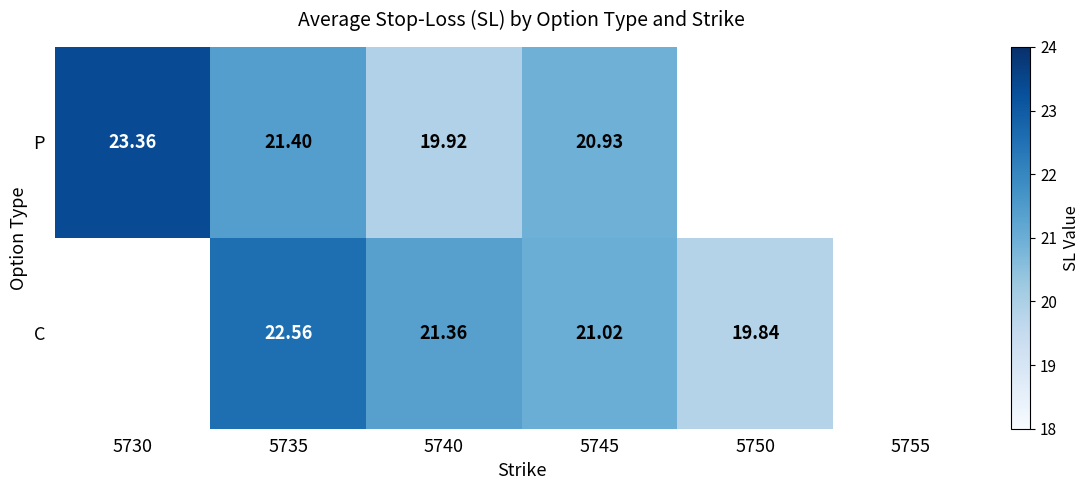

How many values in C are above zero?

4